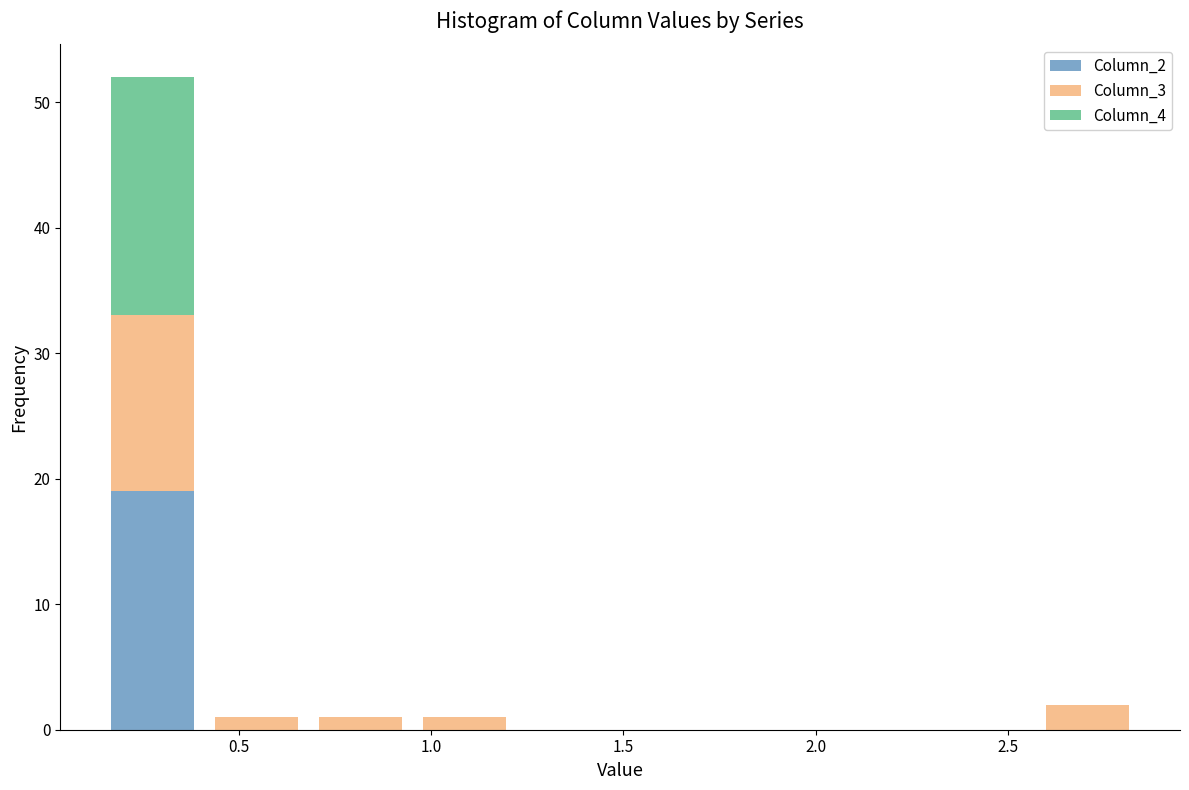

Reading left to right, list every stacked bar in this chart as the range it spans on the x-axis followed by its total height. Neither the bar edges nor the heights are printed on the chart, so give them approximately, as read against the axes.

0.15 to 0.40: 52
0.40 to 0.70: 1
0.70 to 0.95: 1
0.95 to 1.20: 1
1.20 to 1.50: 0
1.50 to 1.75: 0
1.75 to 2.05: 0
2.05 to 2.30: 0
2.30 to 2.55: 0
2.55 to 2.85: 2